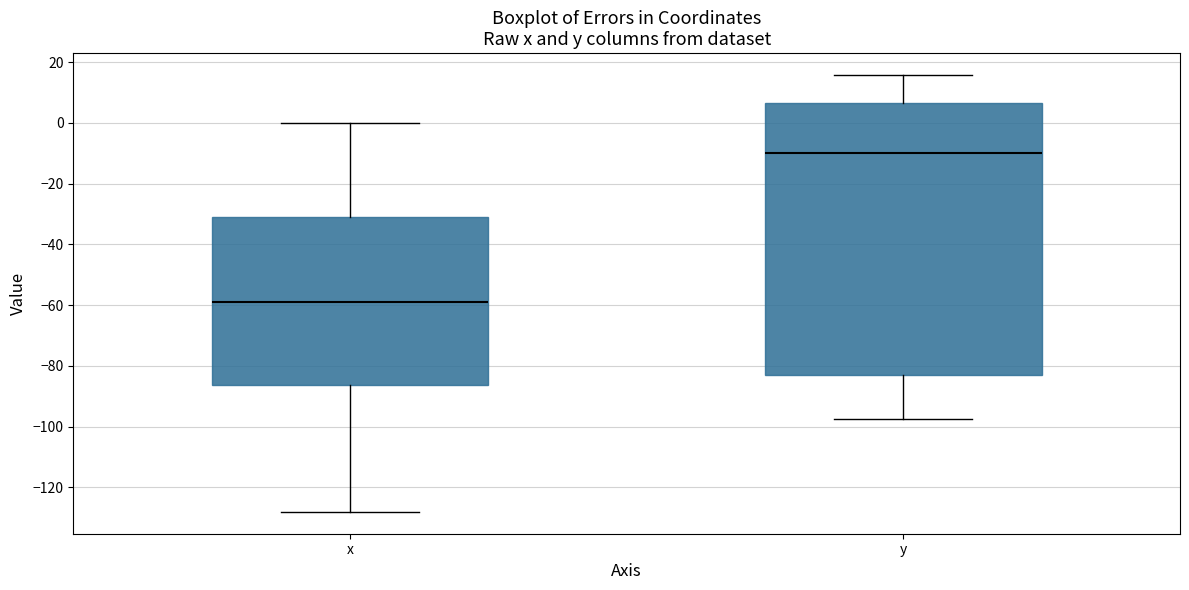

Reading left to right, read every box against the y-axis: the position of its median line, the range the box covers, and the ends of its whiskers. The values are not printed on the chart, so give them approximately, as read against the axis.

x: median -60, box -86 to -30, whiskers -128 to 0
y: median -10, box -82 to 6, whiskers -98 to 16